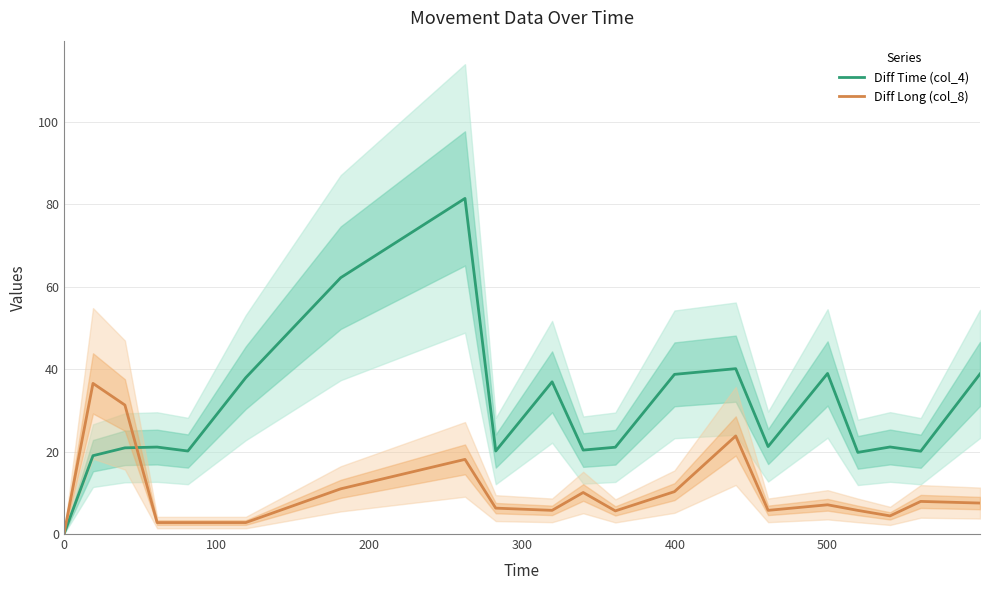

After their last crossing, which series has the higher values: Diff Time (col_4) or Diff Long (col_8)?

Diff Time (col_4)